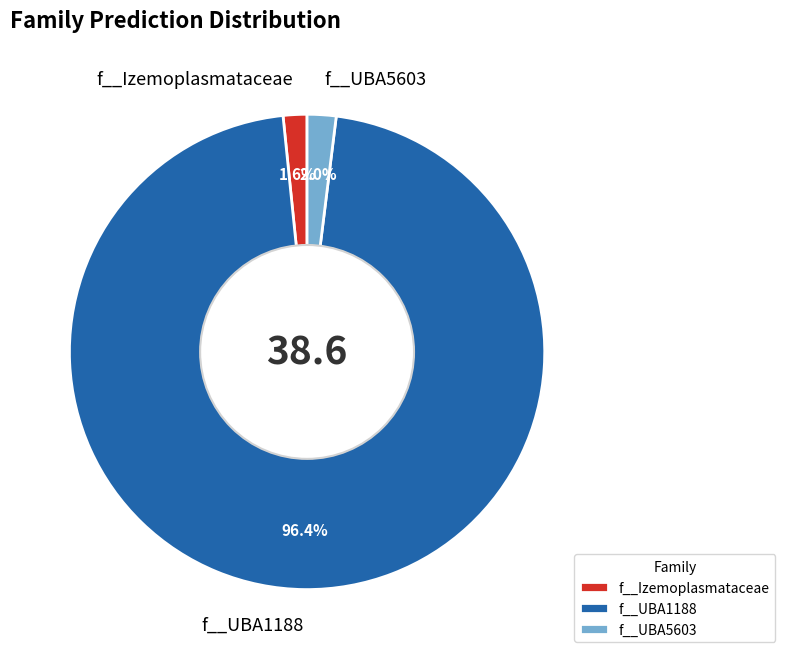

What is the majority slice?

f__UBA1188